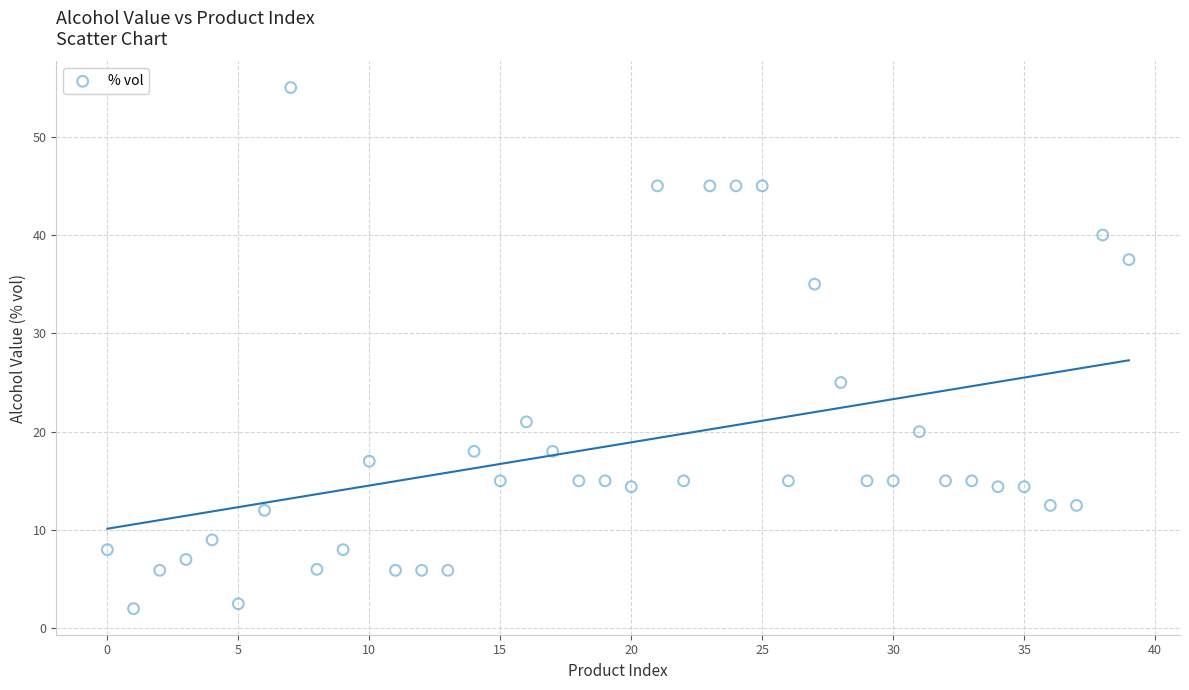

What Y value in the scatter plot is closest to 28?

25.0